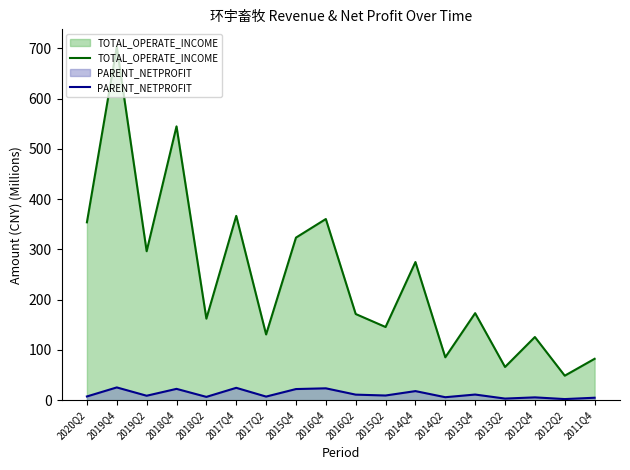

Which series has the largest range (max minus min)?

TOTAL_OPERATE_INCOME